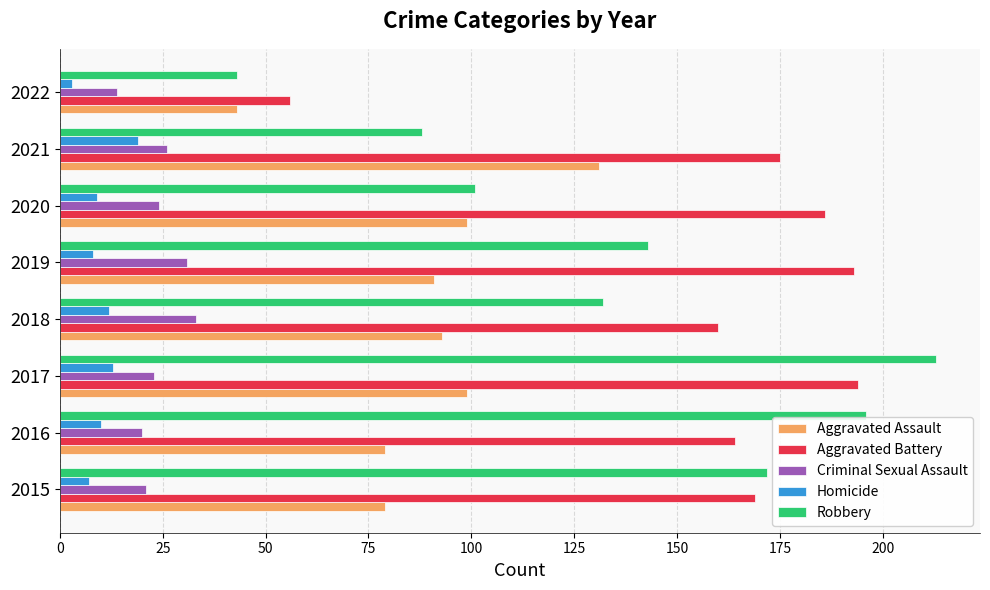

What is the average value of the Criminal Sexual Assault series?

24